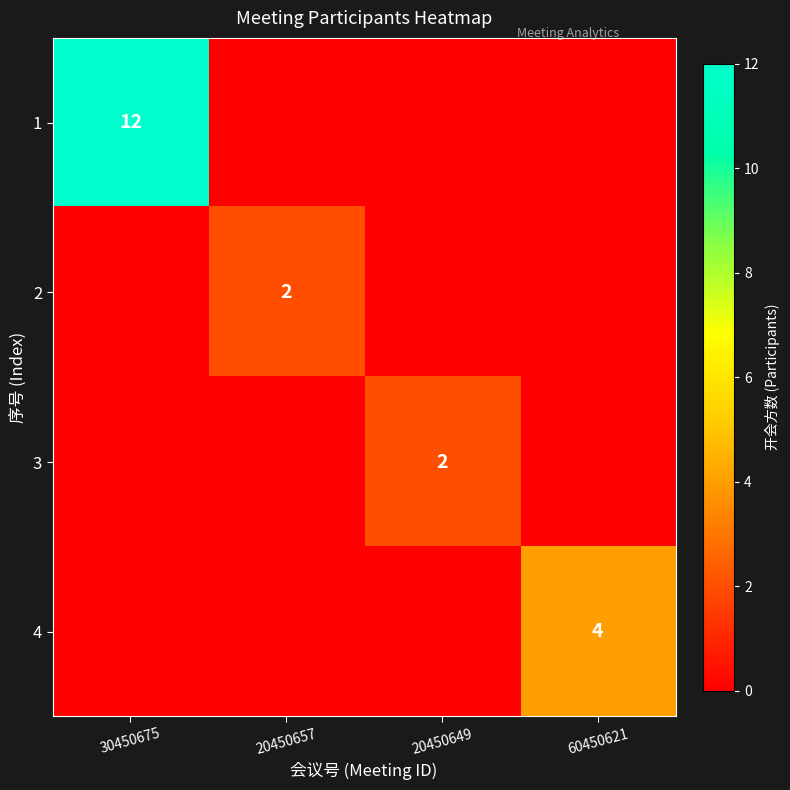

The value of 3 at 20450649 is 1. True or false?

False